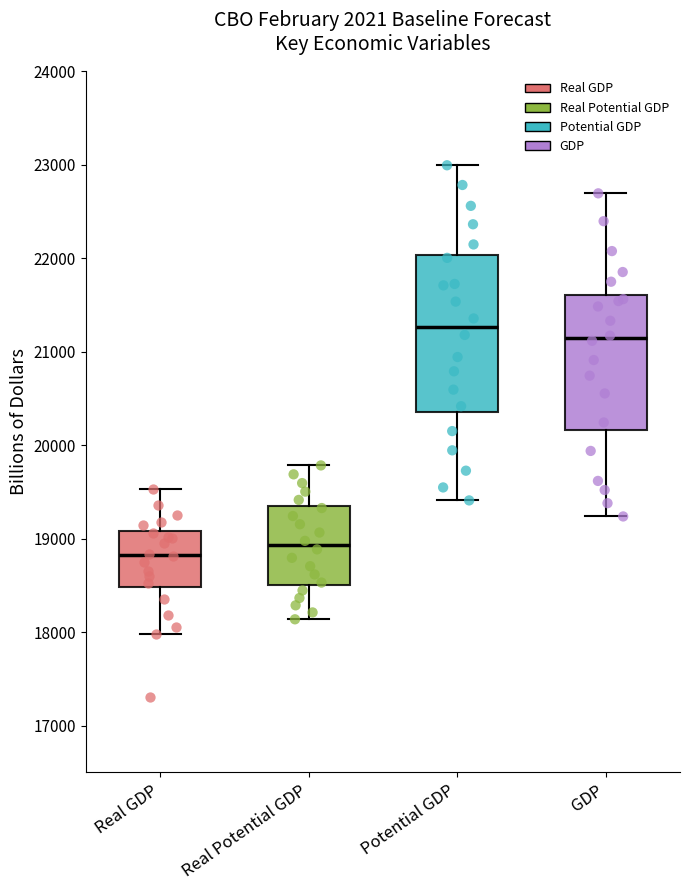

Reading left to right, read every box against the y-axis: the position of its median line, the range the box covers, and the ends of its whiskers. The values are not printed on the chart, so give them approximately, as read against the axis.

Real GDP: median 18800, box 18500 to 19100, whiskers 18000 to 19500
Real Potential GDP: median 18900, box 18500 to 19300, whiskers 18100 to 19800
Potential GDP: median 21300, box 20300 to 22000, whiskers 19400 to 23000
GDP: median 21100, box 20200 to 21600, whiskers 19200 to 22700